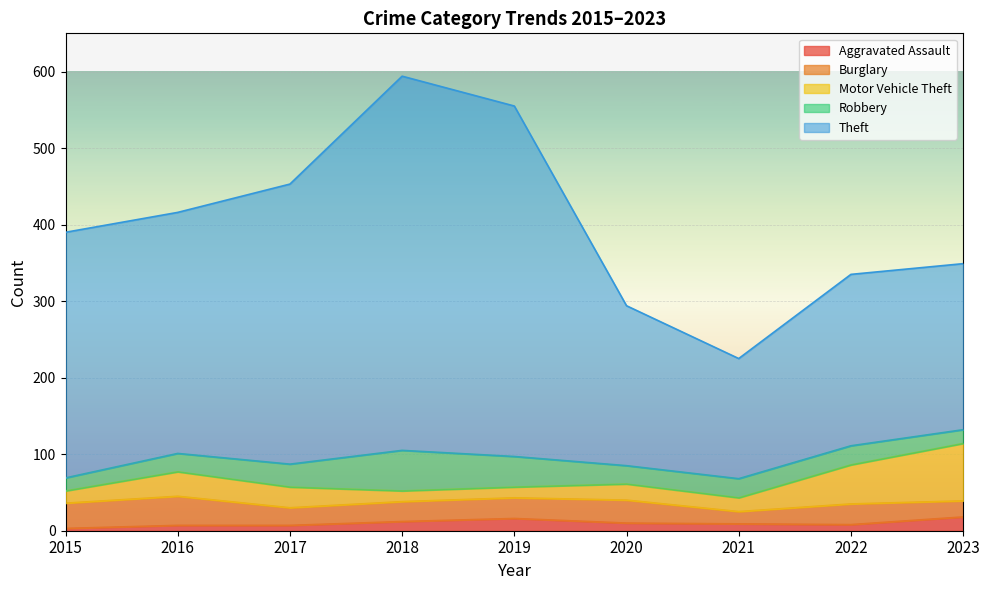

Which series has the largest range (max minus min)?

Theft